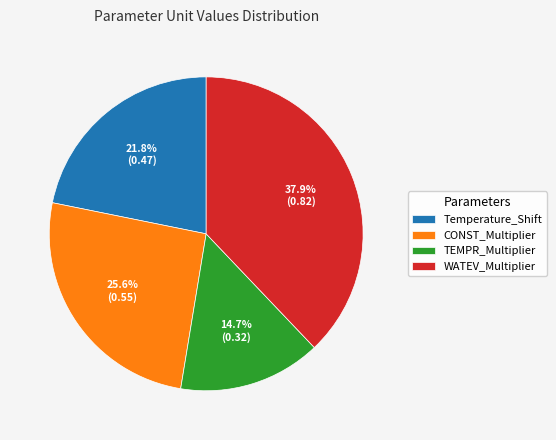

To the nearest percent, what is the difference between the largest and smallest slice percentages?

23%